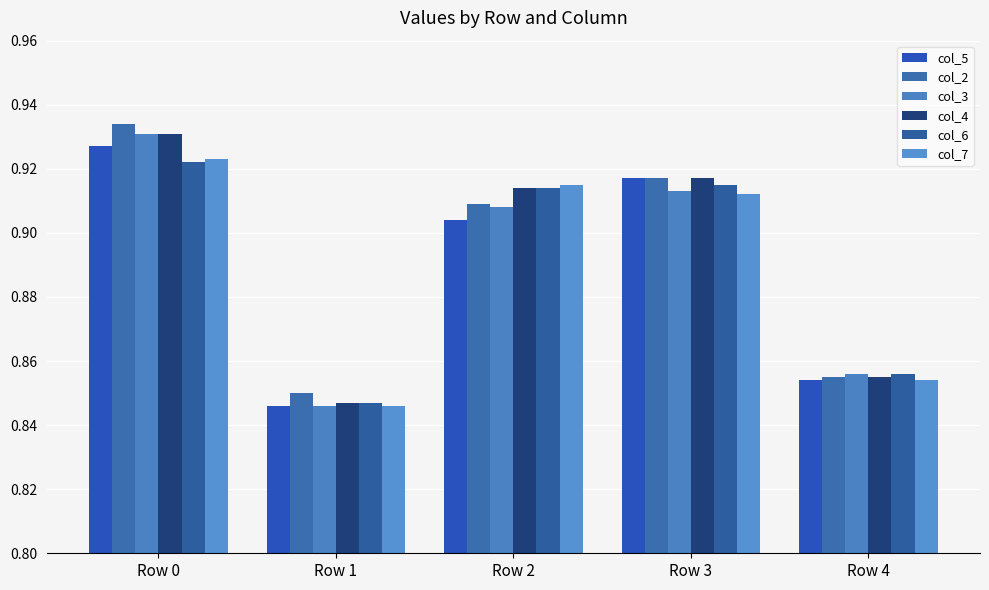

Reading left to right, extract all data points from this chart.

col_5: 0.9	0.8	0.9	0.9	0.9
col_2: 0.9	0.8	0.9	0.9	0.9
col_3: 0.9	0.8	0.9	0.9	0.9
col_4: 0.9	0.8	0.9	0.9	0.9
col_6: 0.9	0.8	0.9	0.9	0.9
col_7: 0.9	0.8	0.9	0.9	0.9